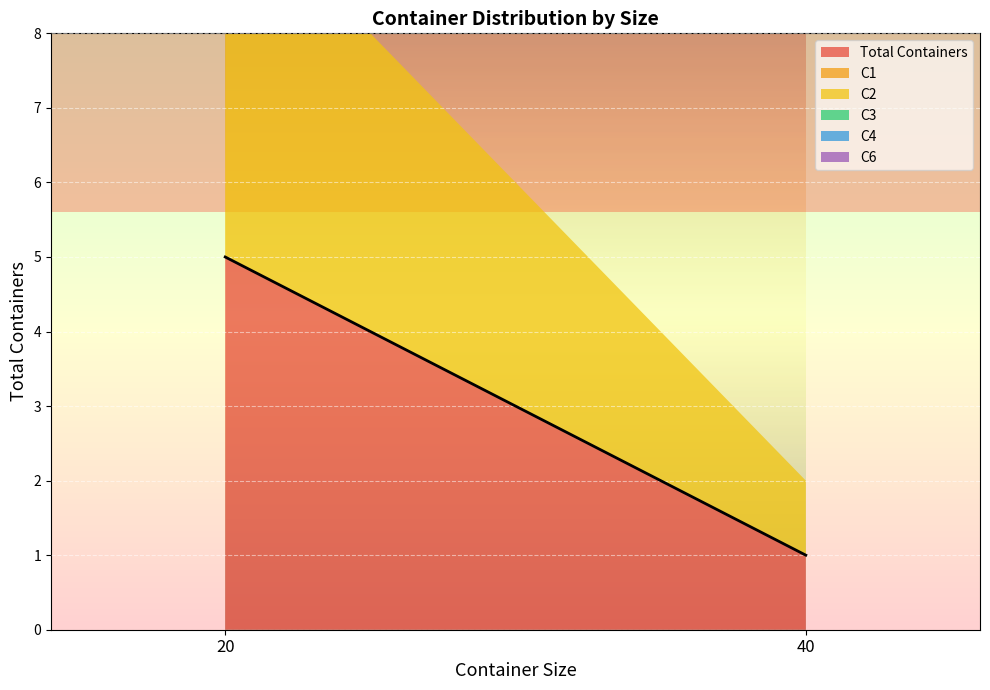

True or false: C6 and Total Containers cross at least once.

False